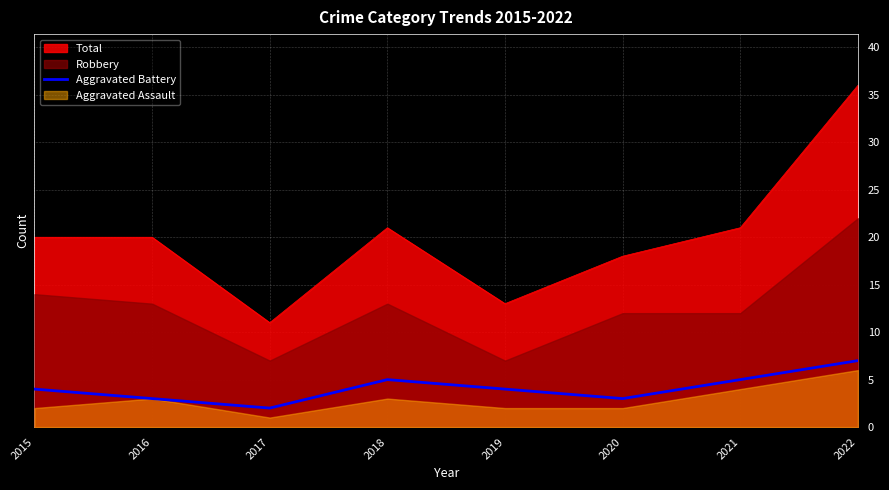

Is the value of Aggravated Battery at 2018 greater than the value of Total at 2021?

No